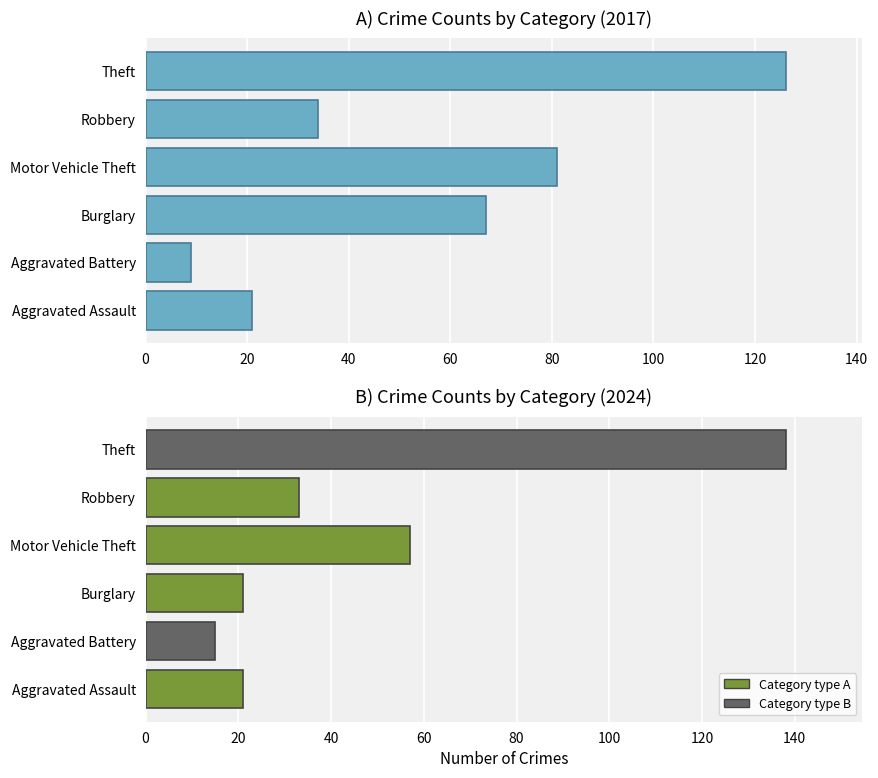

Reading left to right, transcribe all the data shown in this chart.

2017: 21	9	67	81	34	126
2024: 21	15	21	57	33	138